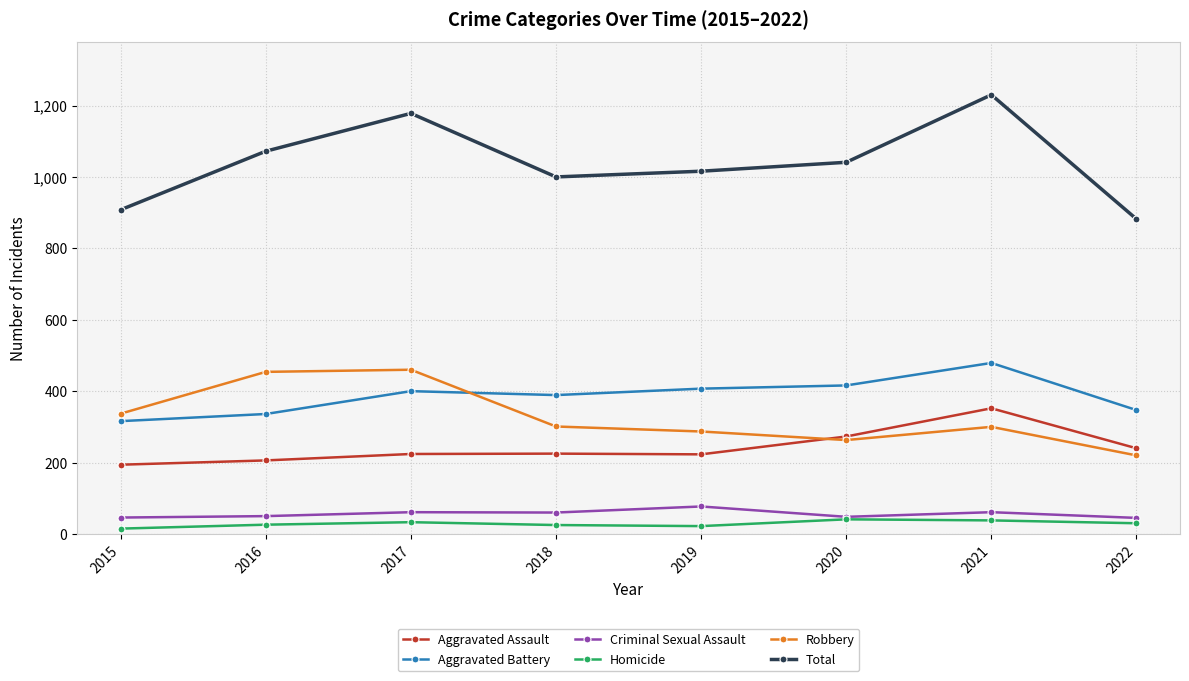

What is the spread (max minus min) of values at 2021?

1192